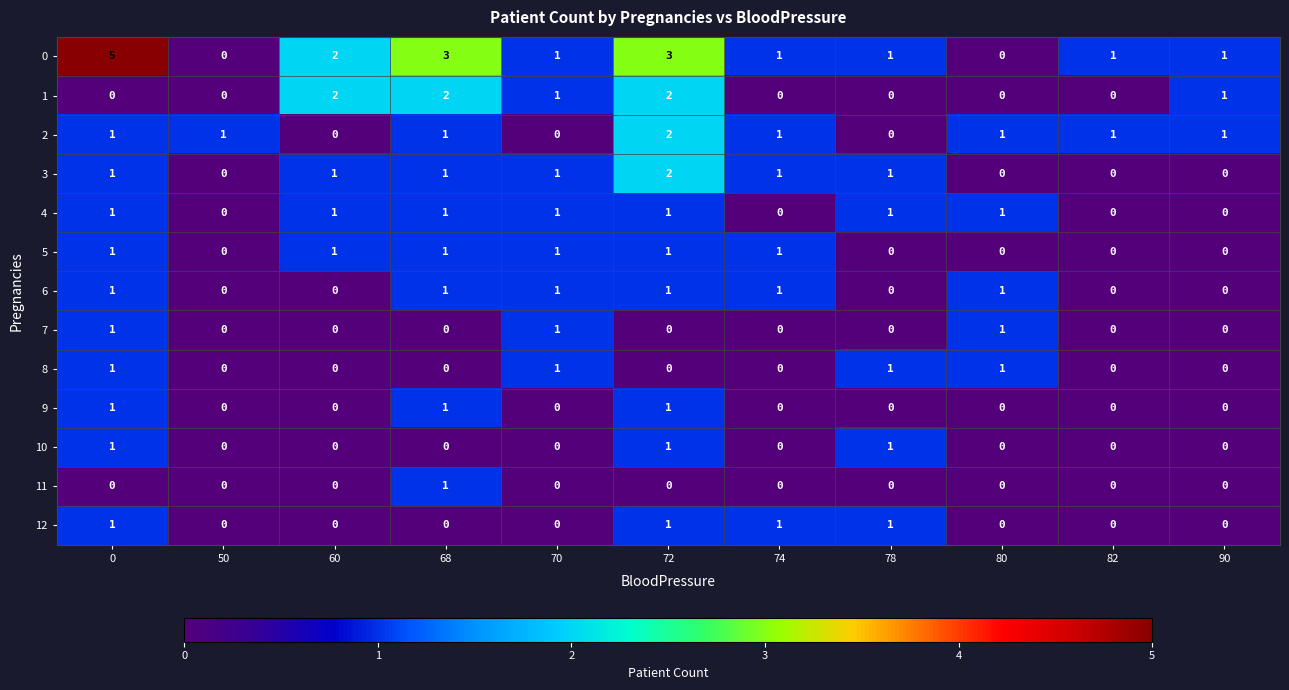

What is the maximum value shown in the chart?

5